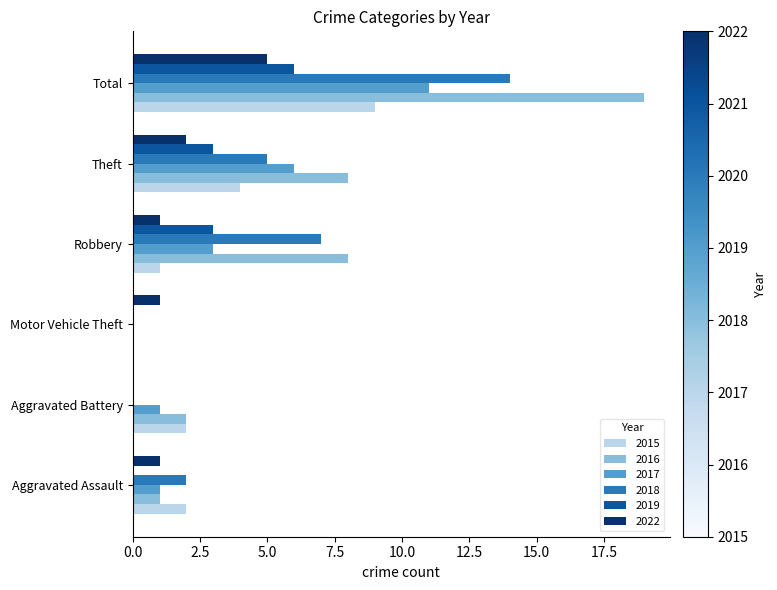

What is the sum of all 2016 values?

38